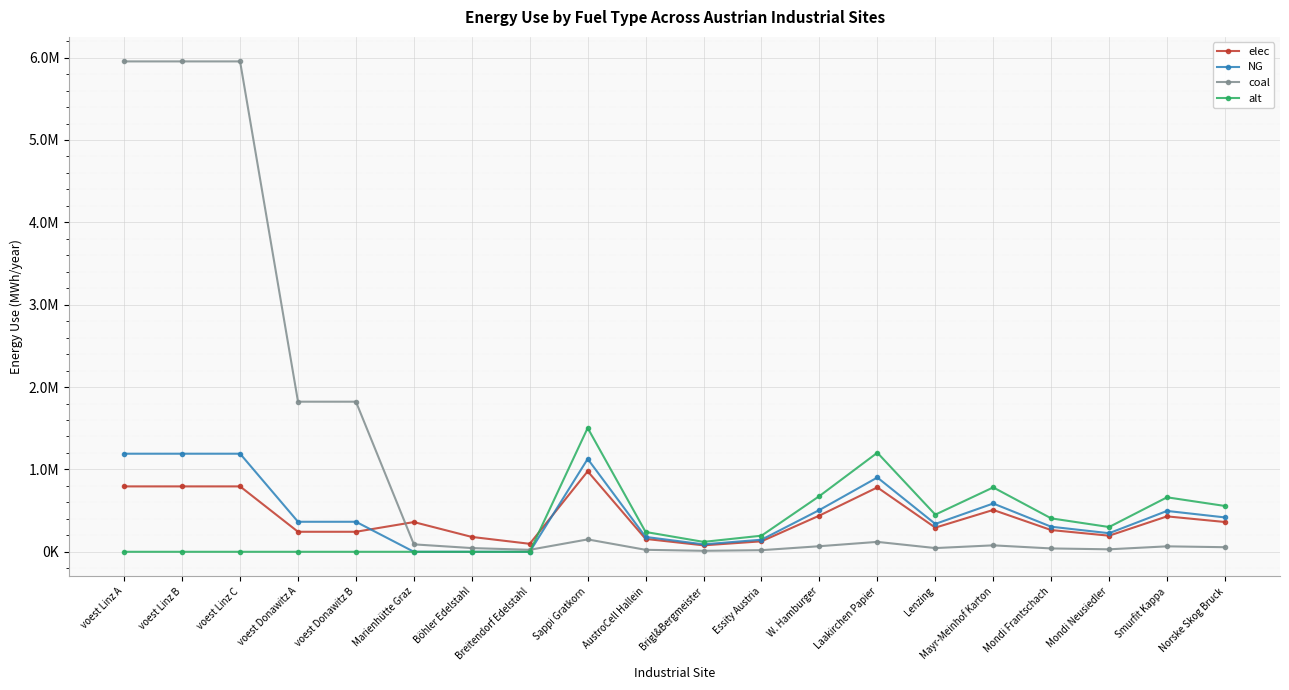

Where does the coal series first go above 67650?

voest Linz A